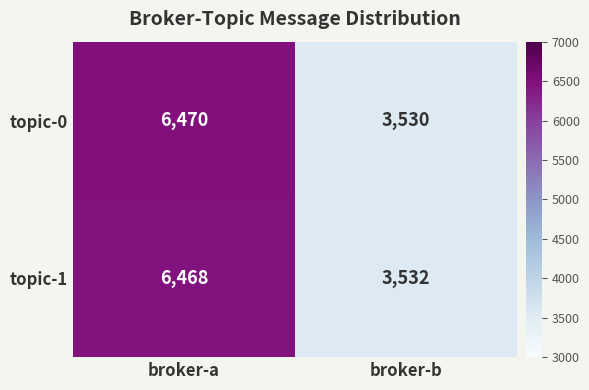

Reading left to right, extract all data points from this chart.

topic-0: broker-a=6470	broker-b=3530
topic-1: broker-a=6468	broker-b=3532